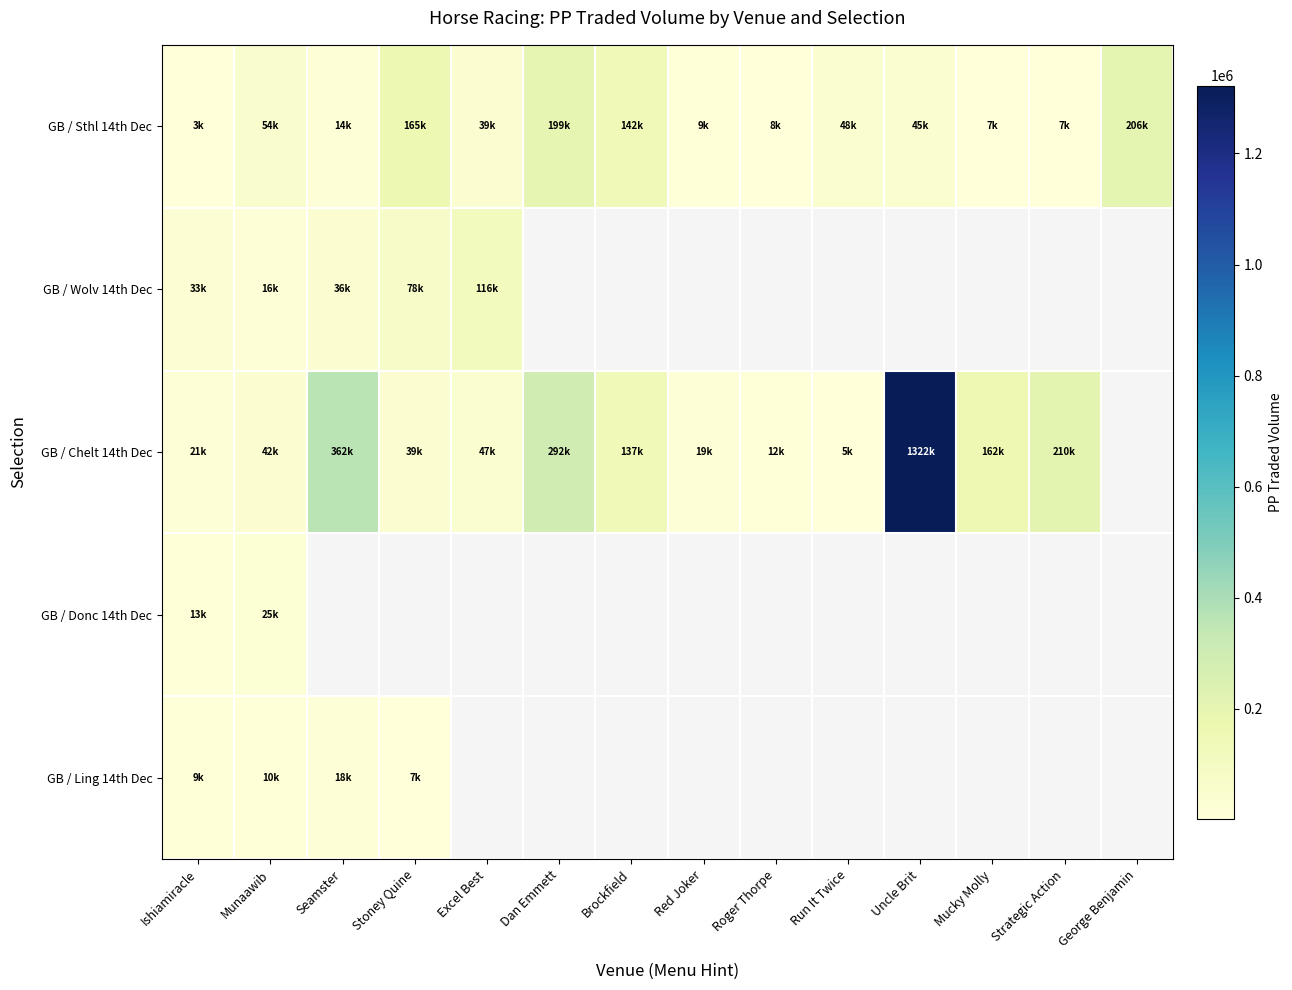

Between Dan Emmett and Red Joker, which series saw the biggest shift?

GB / Chelt 14th Dec